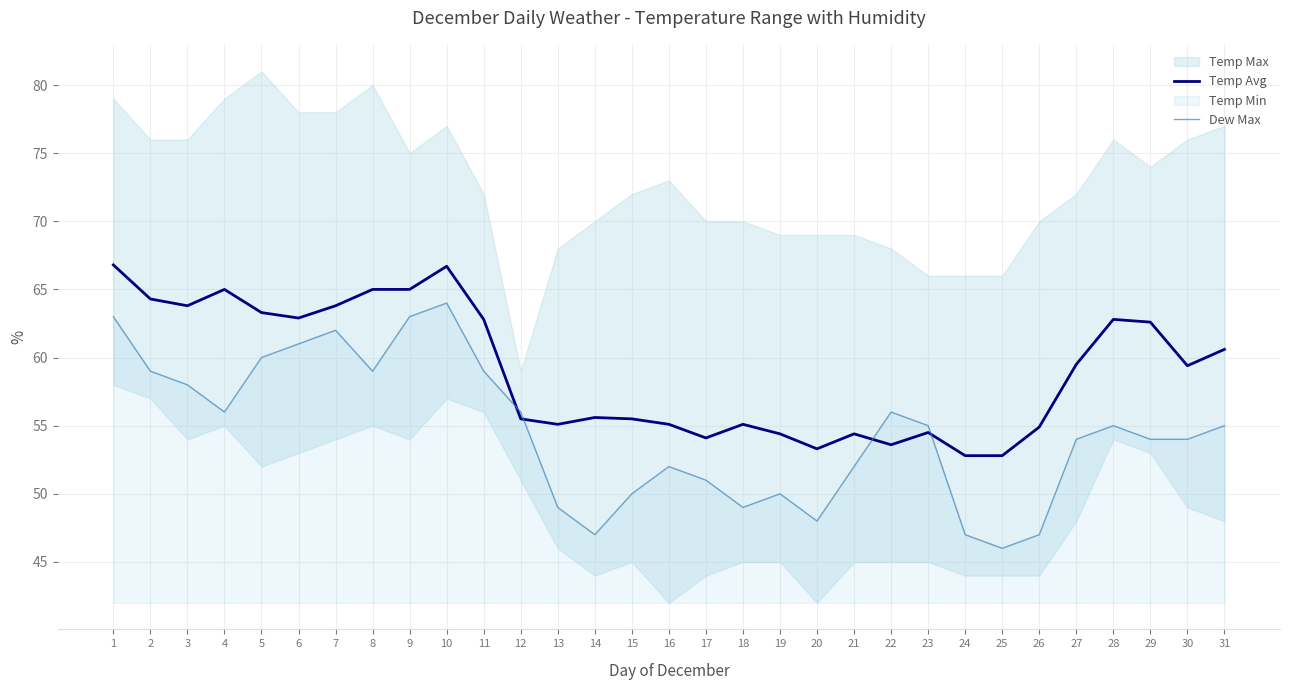

Does the chart display data point markers on the line(s)?

No